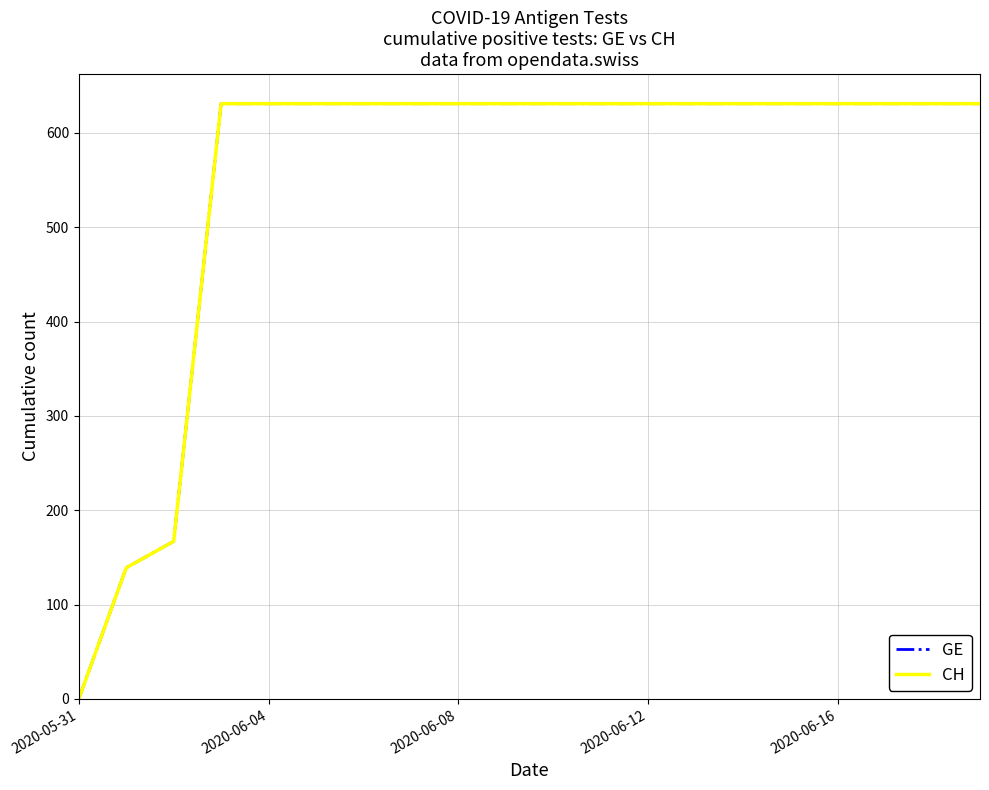

Does the chart display data point markers on the line(s)?

No